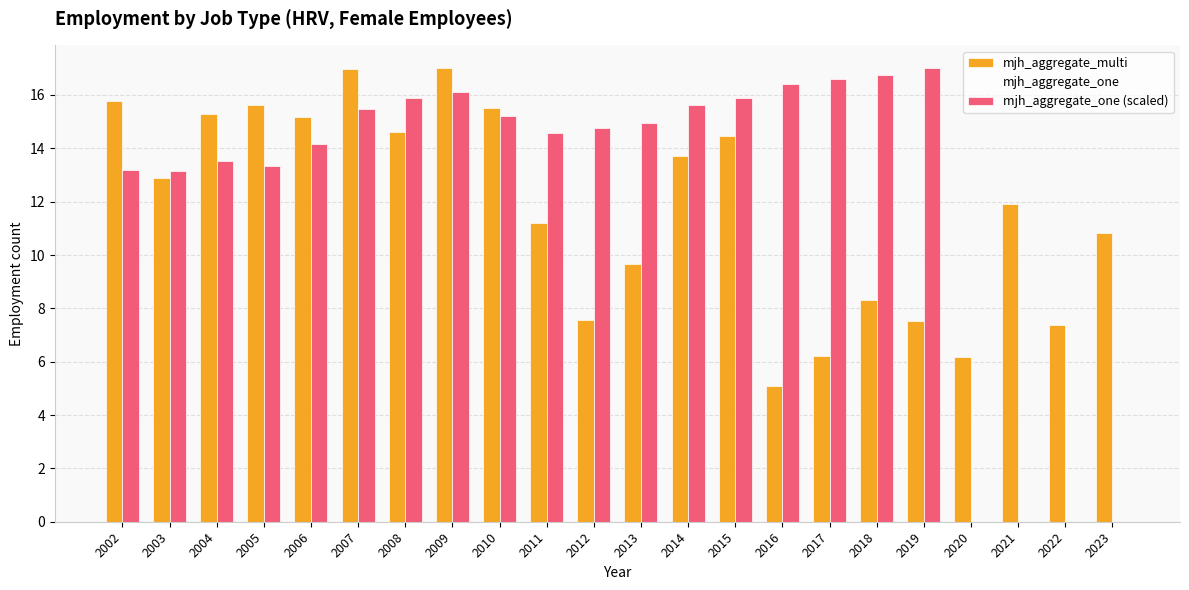

Which series changed the most between 2011 and 2013?

mjh_aggregate_multi